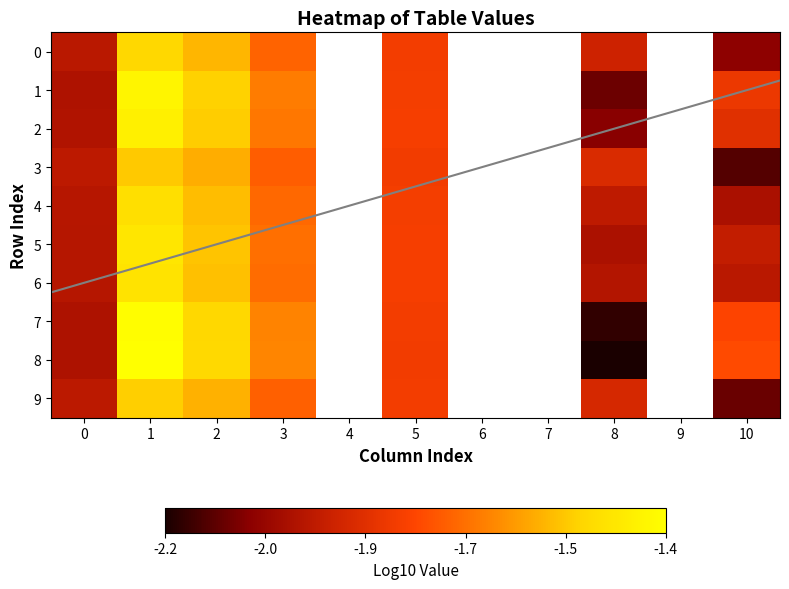

What is the difference between the maximum and minimum values in the 5 series?

0.5